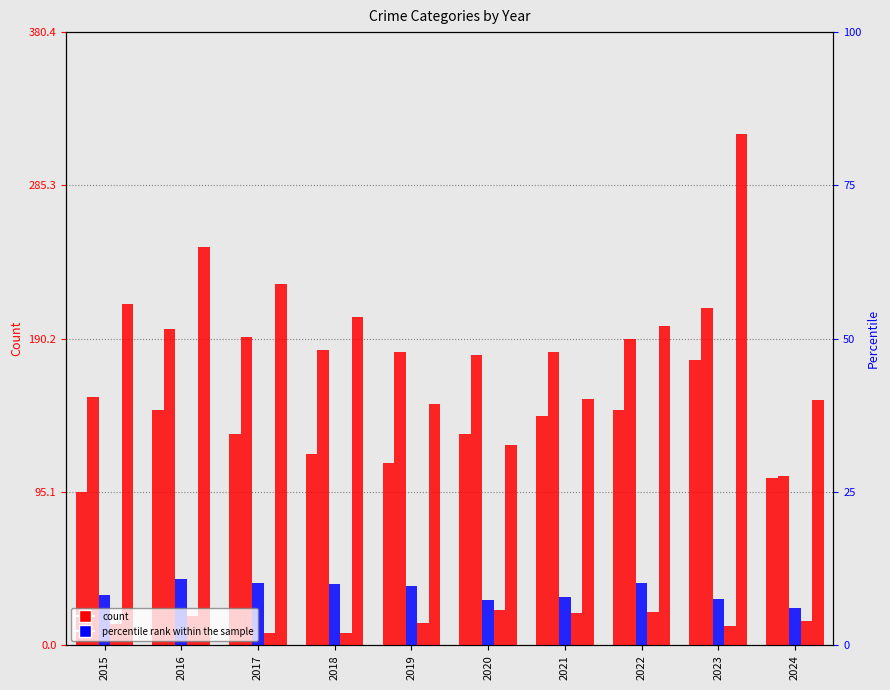

How many data points does each series have?

10